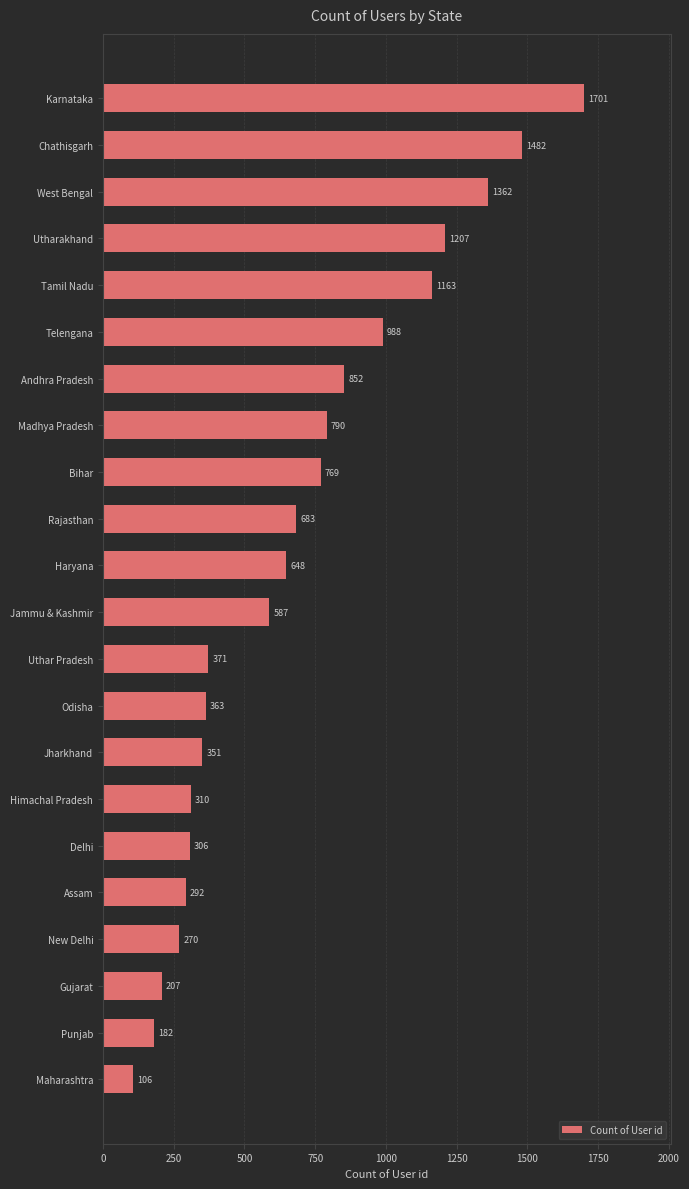

Rank the categories by value from highest to lowest.

Karnataka, Chathisgarh, West Bengal, Utharakhand, Tamil Nadu, Telengana, Andhra Pradesh, Madhya Pradesh, Bihar, Rajasthan, Haryana, Jammu & Kashmir, Uthar Pradesh, Odisha, Jharkhand, Himachal Pradesh, Delhi, Assam, New Delhi, Gujarat, Punjab, Maharashtra